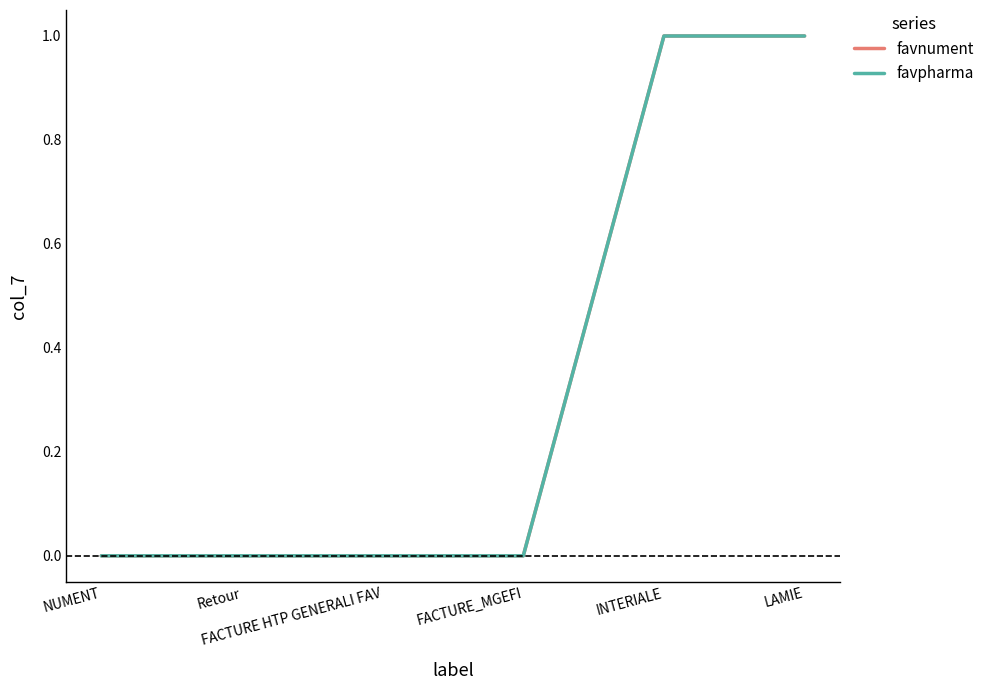

True or false: favpharma has more than 1 points higher than both neighbors.

False